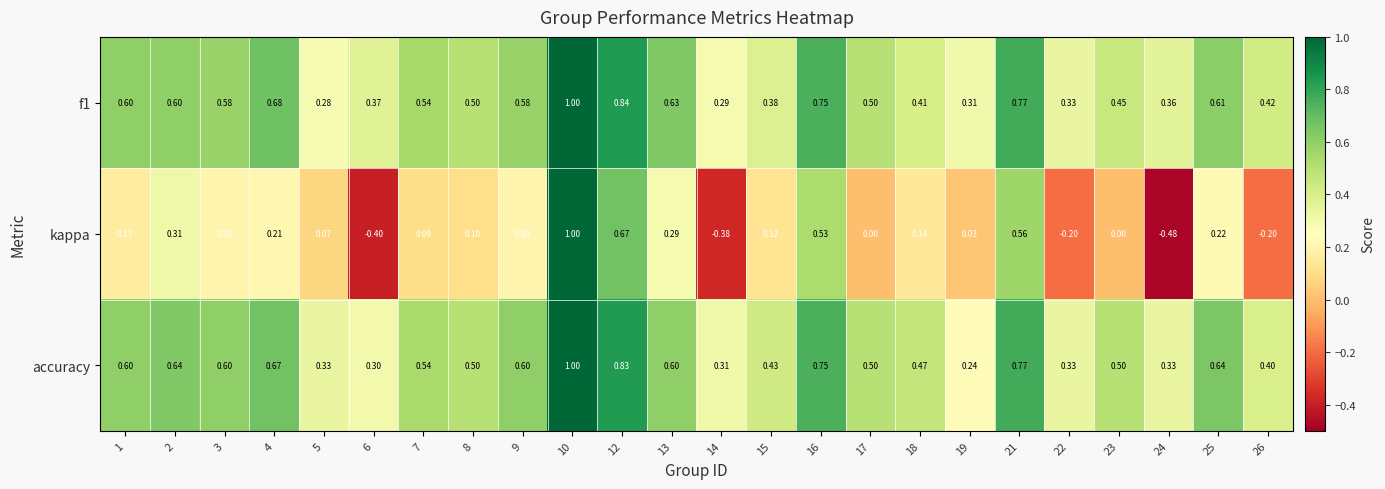

Which series has the largest range (max minus min)?

kappa